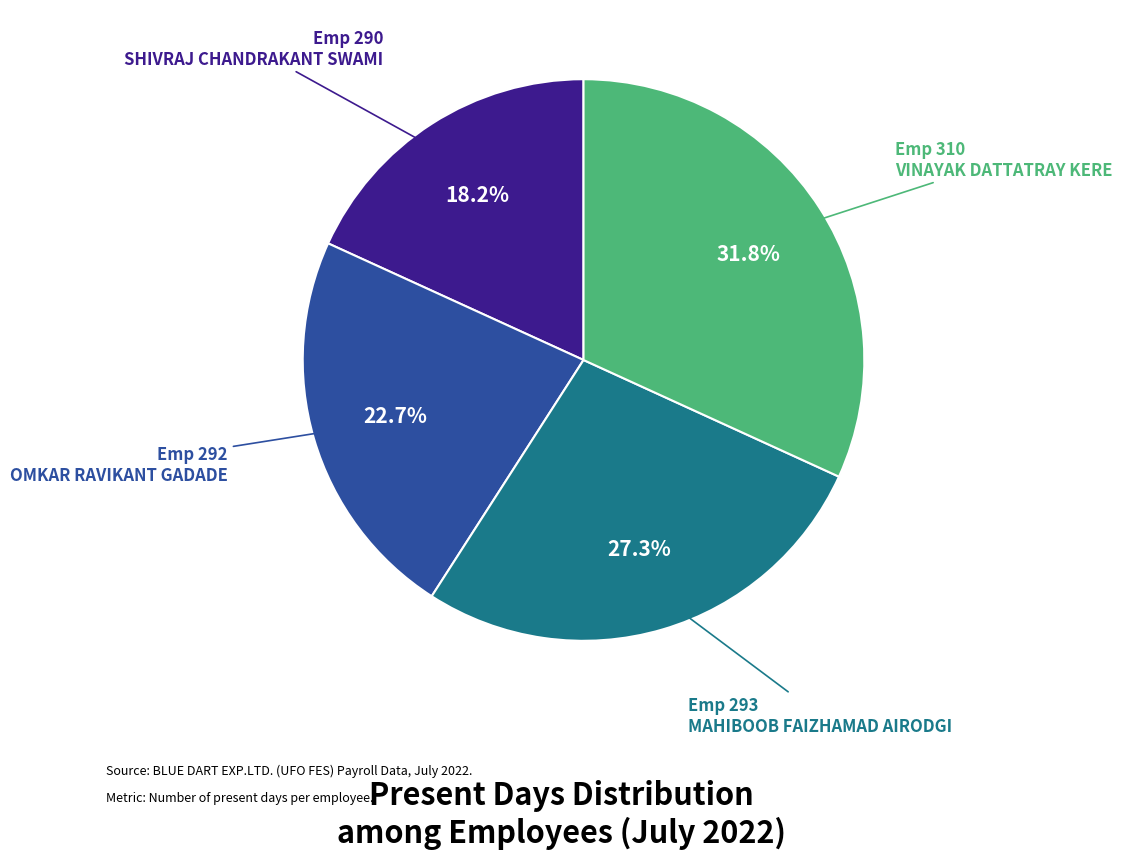

Is there any slice that represents more than half of the pie?

No